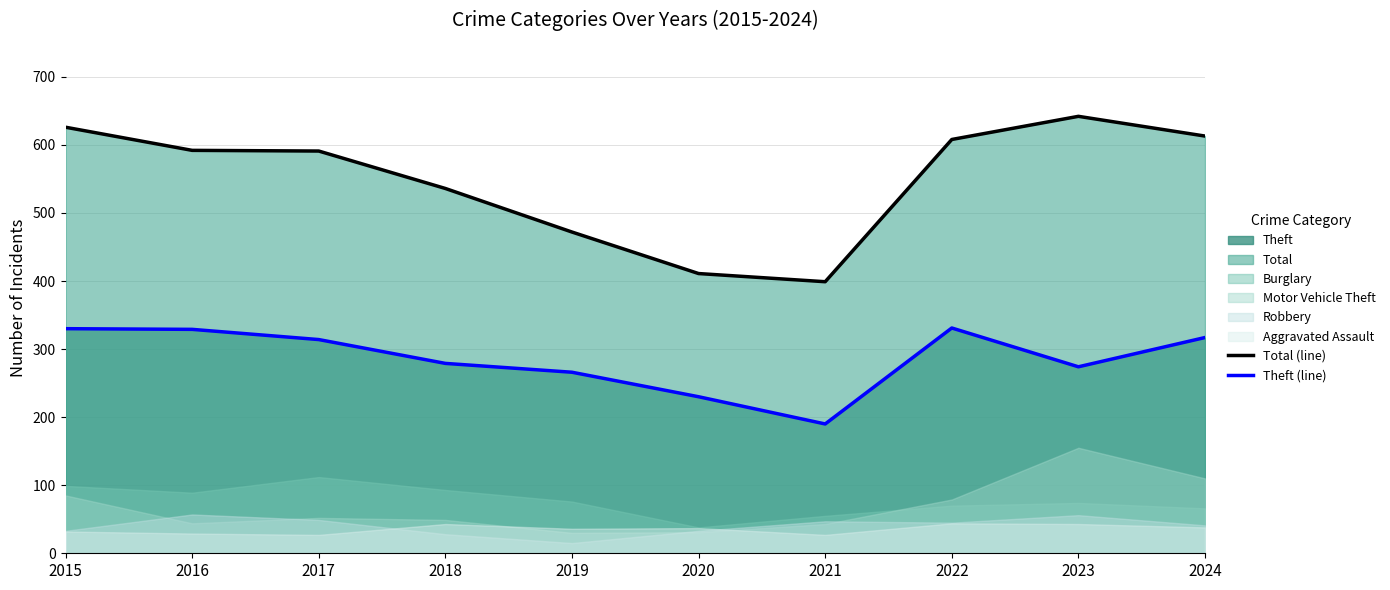

Reading right to left, list all the values displayed in this chart.

Total (line): 2024=613	2023=642	2022=608	2021=399	2020=411	2019=472	2018=536	2017=591	2016=592	2015=626
Theft (line): 2024=317	2023=274	2022=331	2021=190	2020=230	2019=266	2018=279	2017=314	2016=329	2015=330